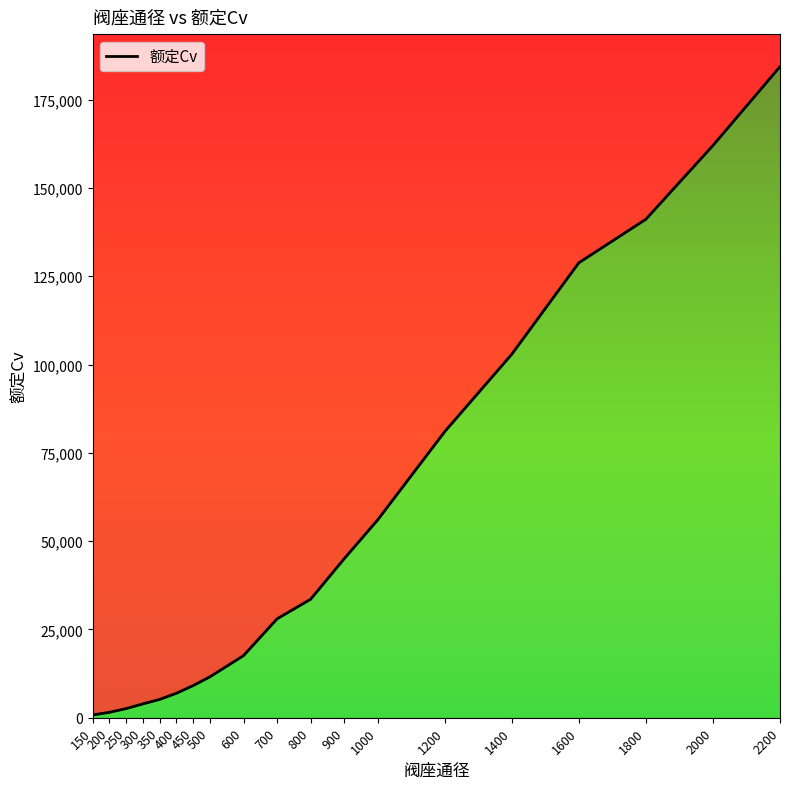

What is the difference between the second highest and minimum values?

161210